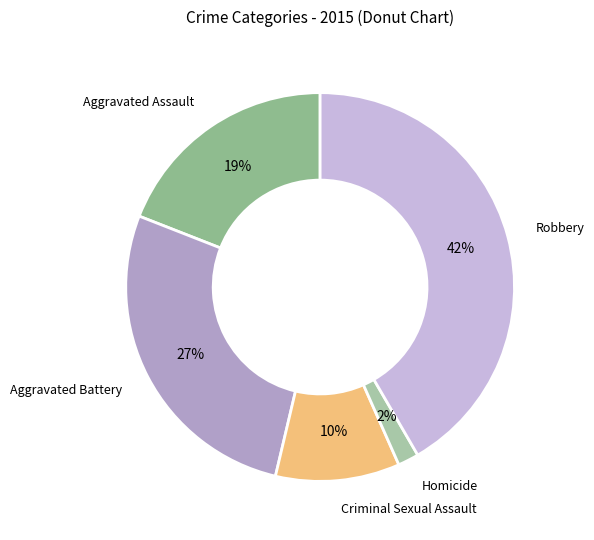

Does Aggravated Battery account for over 50% of the chart?

No